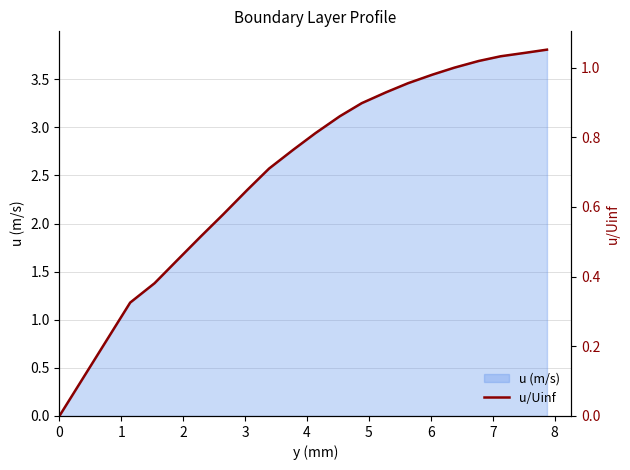

What is the maximum value for u (m/s)?

3.8